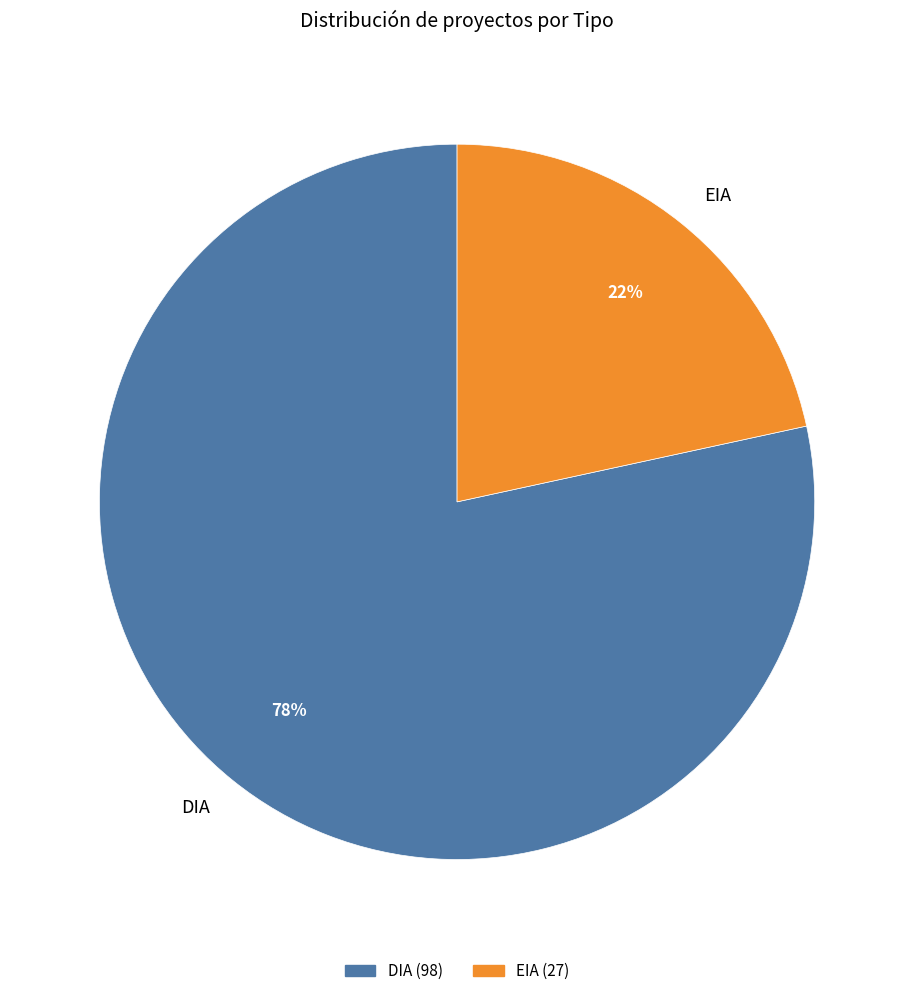

Which category has the smallest portion of the pie?

EIA